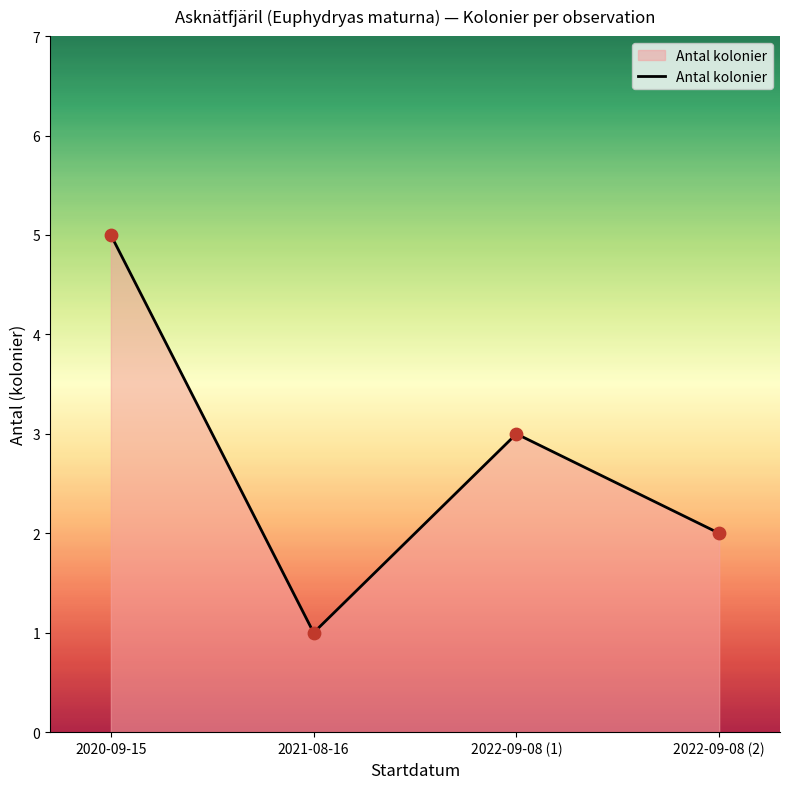

What is the ratio of the value at 2022-09-08 (2) to the value at 2020-09-15?

0.4